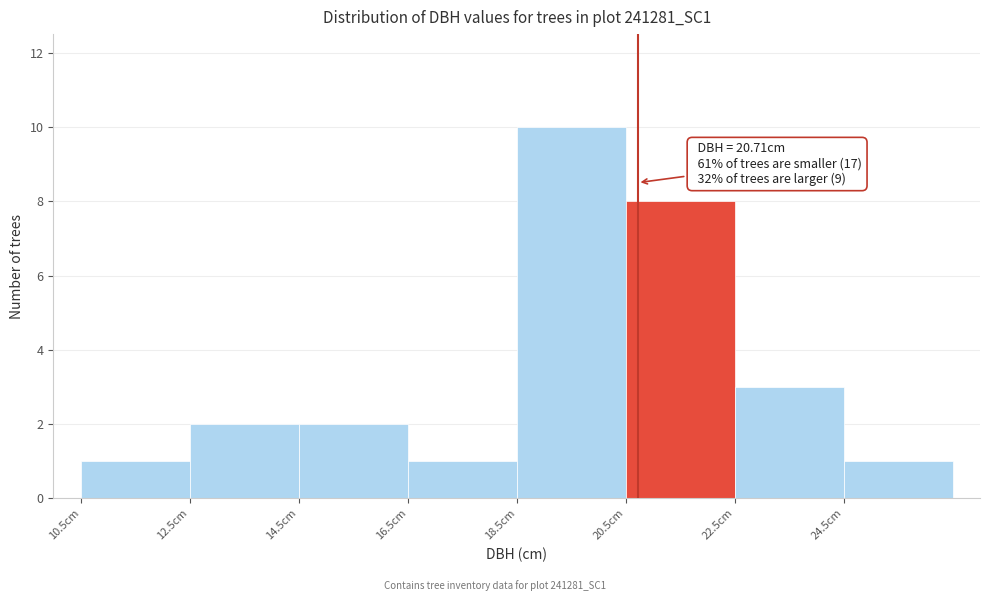

Which range on the x-axis has the tallest bar?

18.4 to 20.4